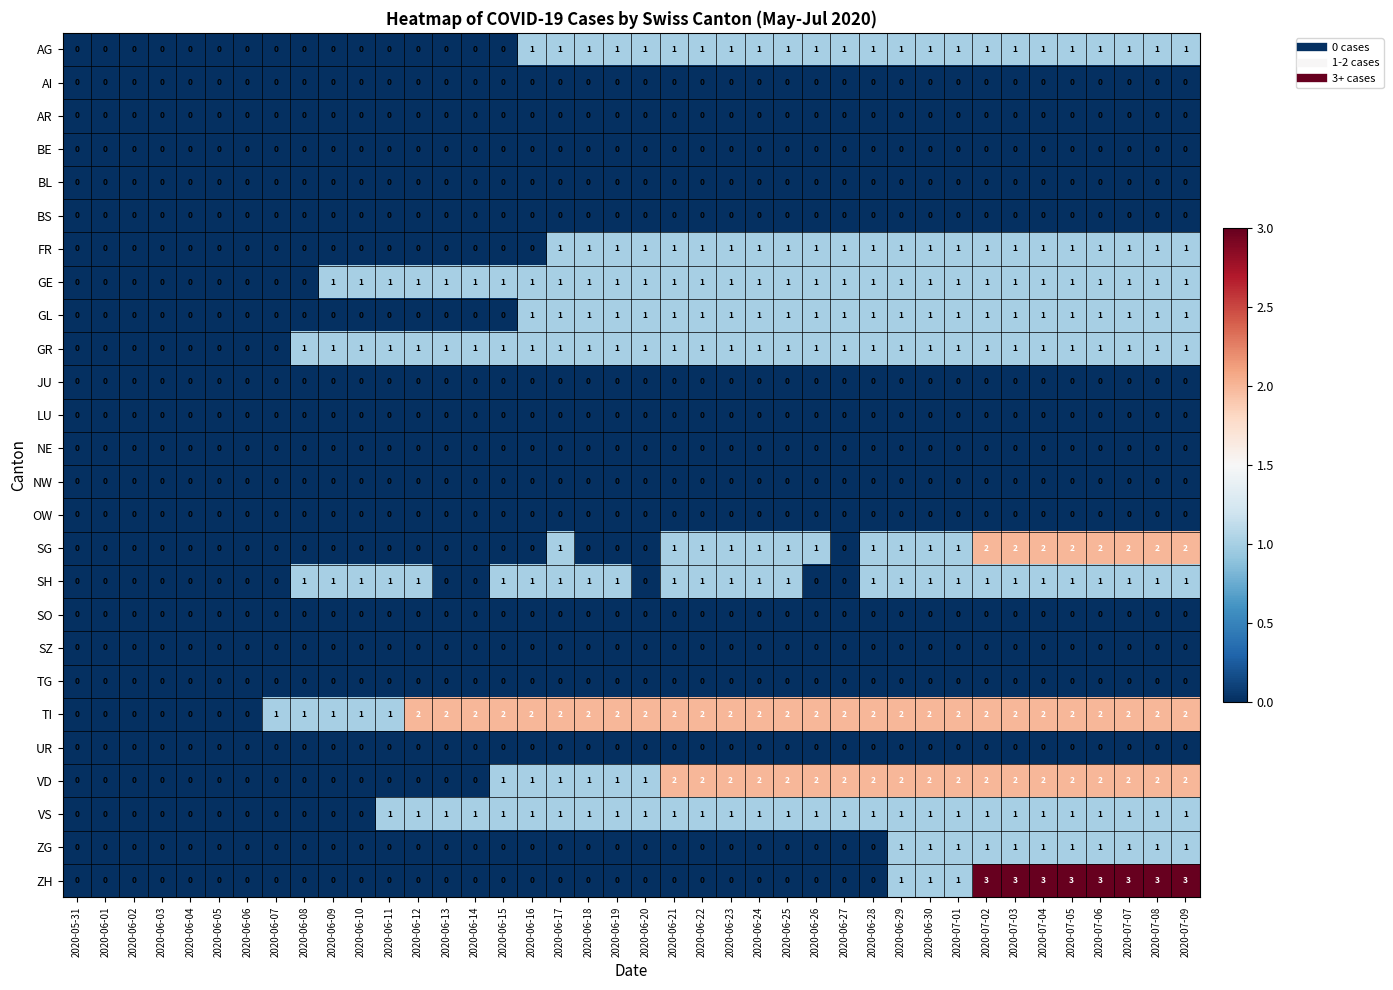

Is it true that TI equals 2 at 2020-06-24?

True